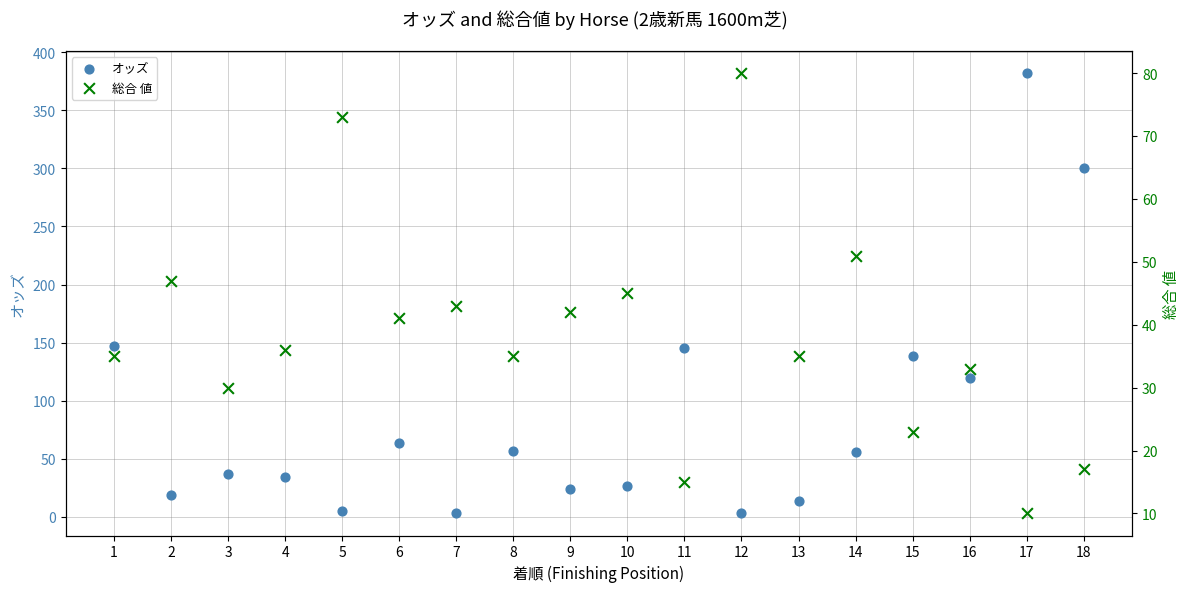

At which category is the sum across all series the highest?

17